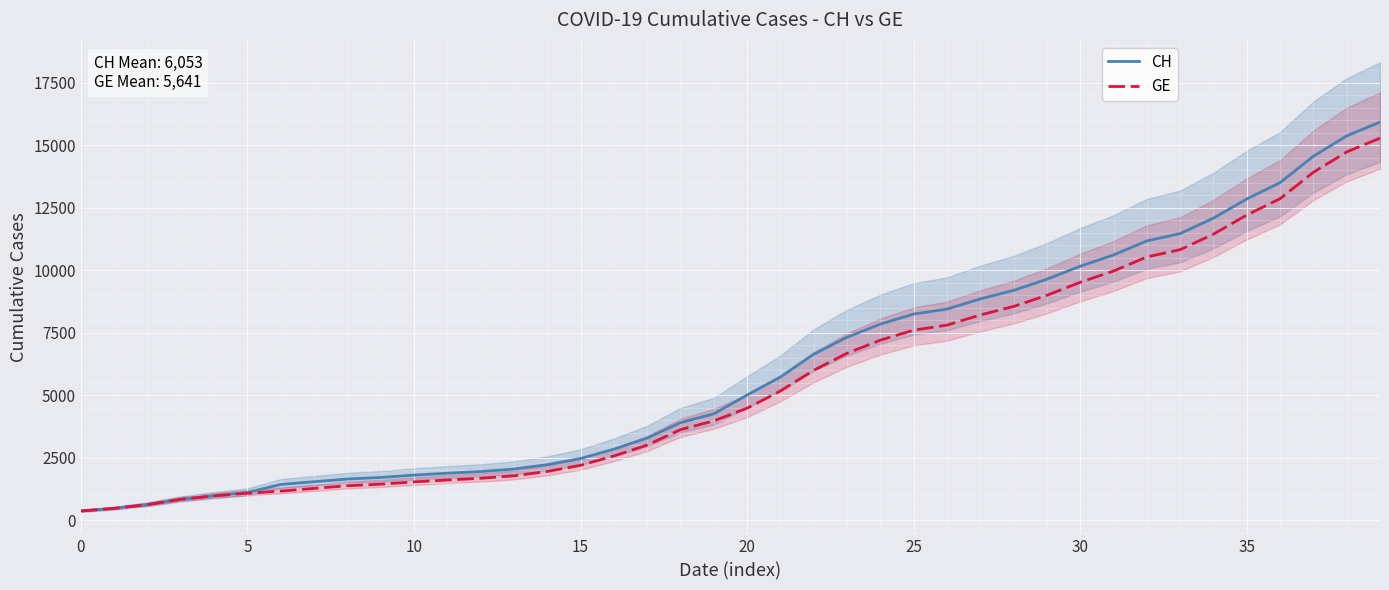

At which label does GE reach its peak?

39